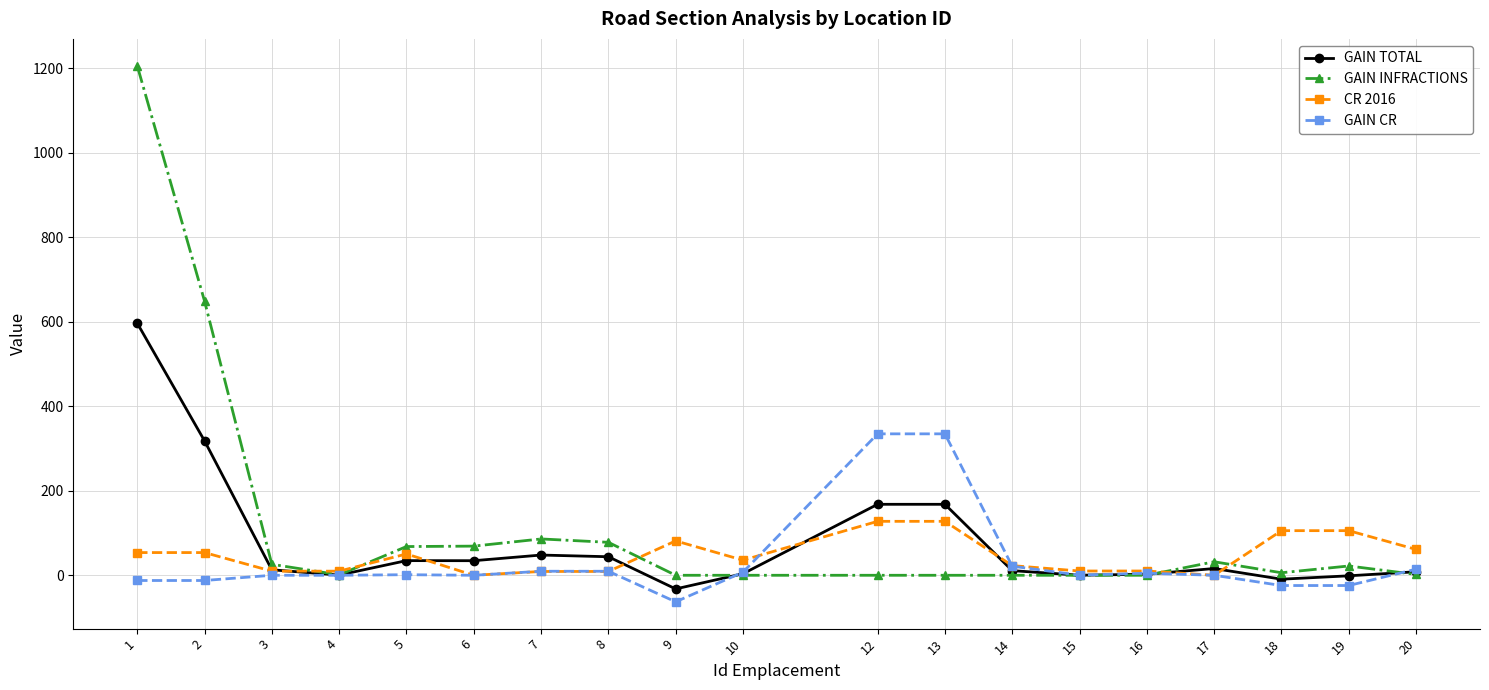

Where does the GAIN TOTAL series first go above 13?

1